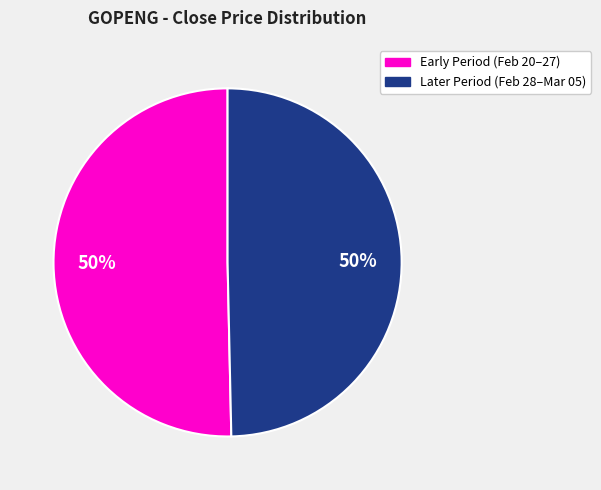

To the nearest percent, what is the average slice percentage?

50%